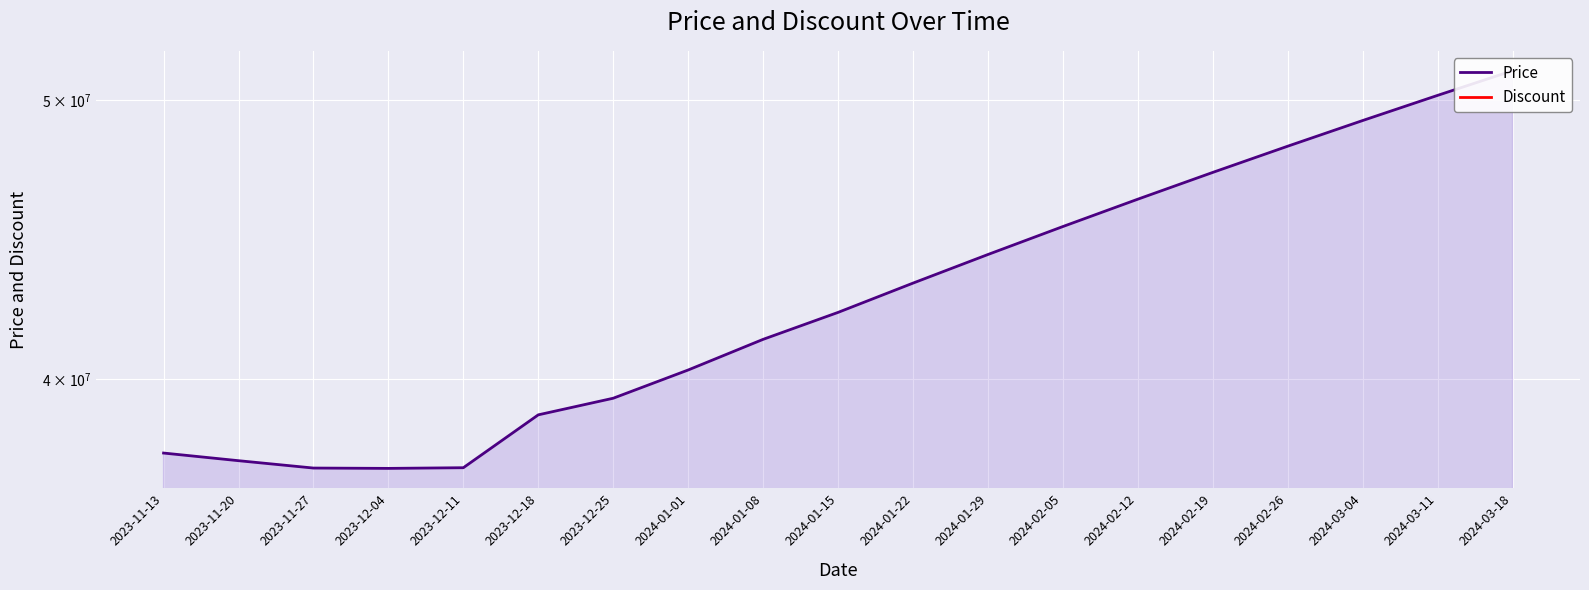

What is the approximate value of Price at 2023-11-20?

37470000